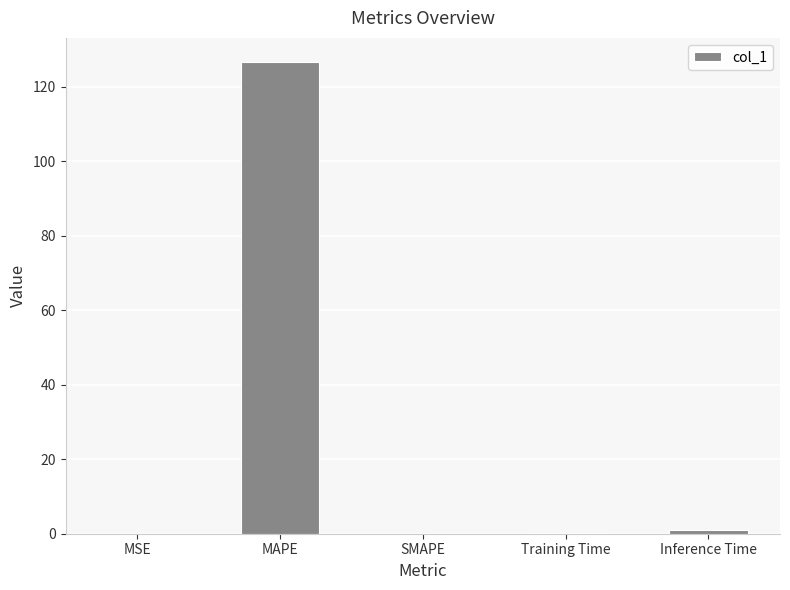

At which category does the chart reach its peak across all series?

MAPE